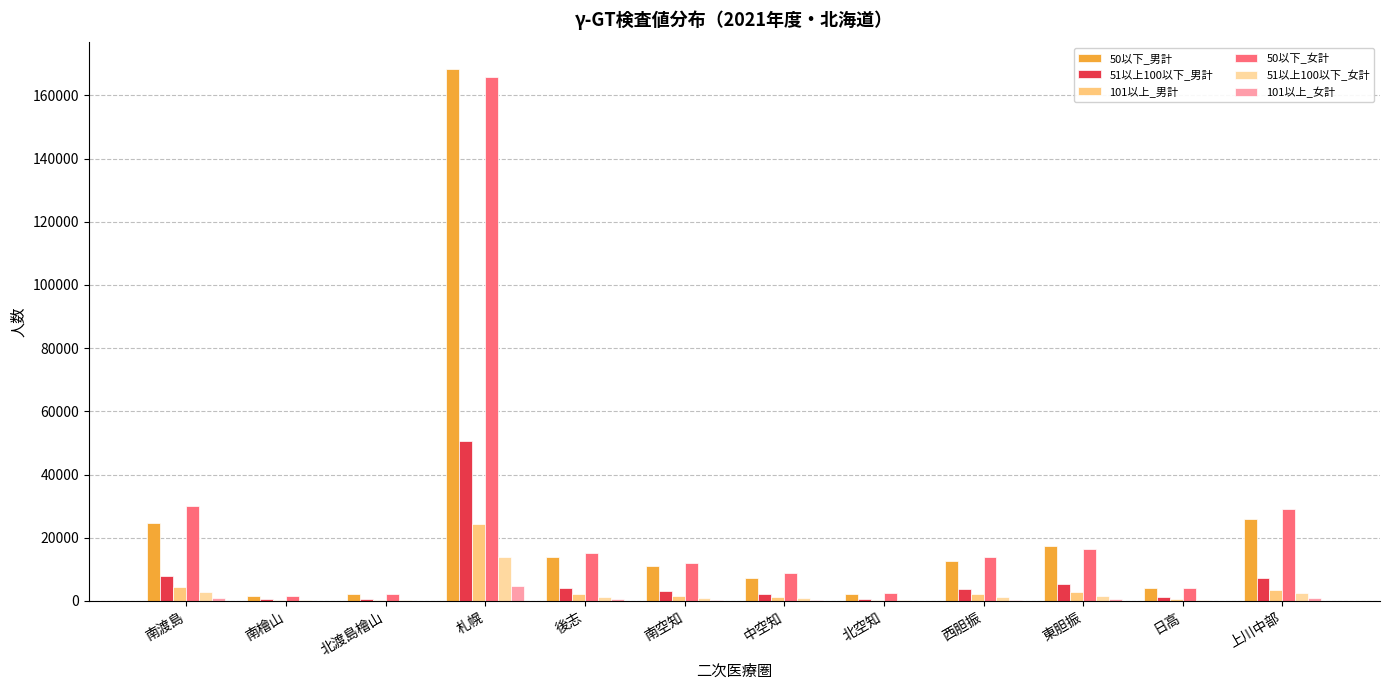

At which label does 101以上_男計 reach its peak?

札幌